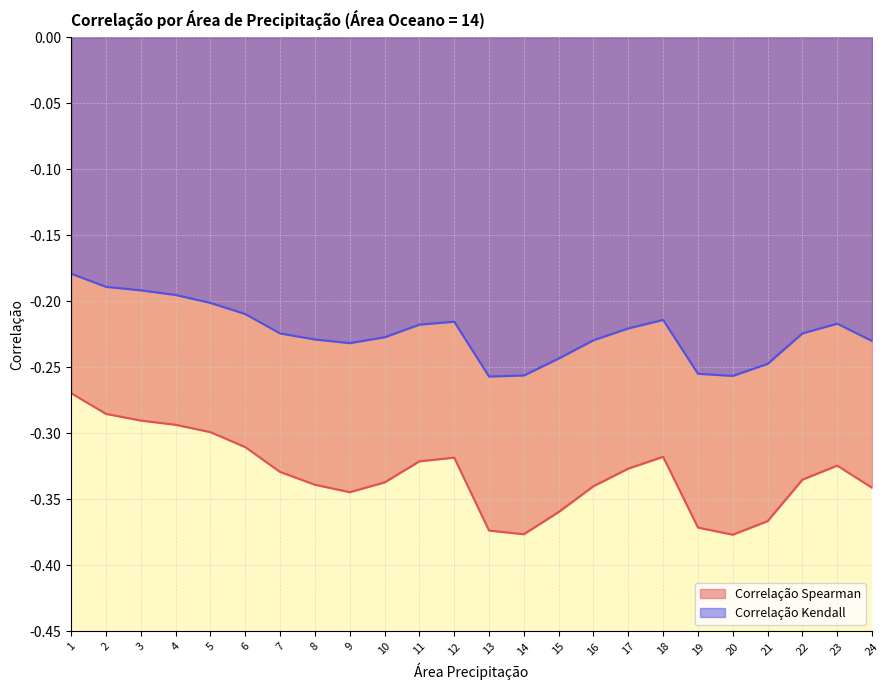

Where is Correlação Kendall nearest to the value 0?

1